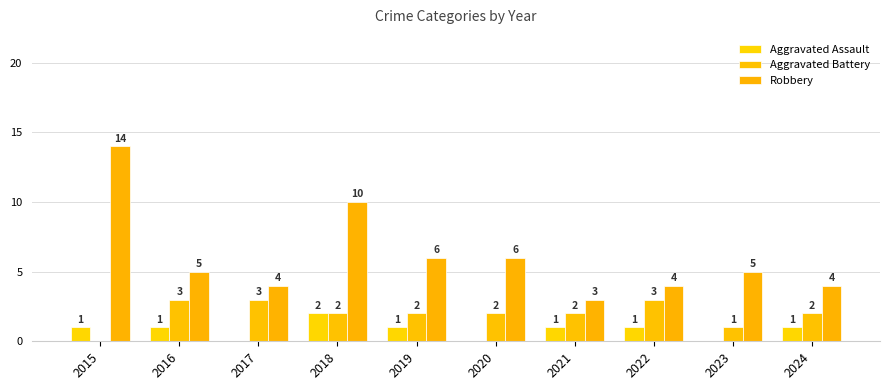

What is the approximate value of Aggravated Assault at 2019?

1